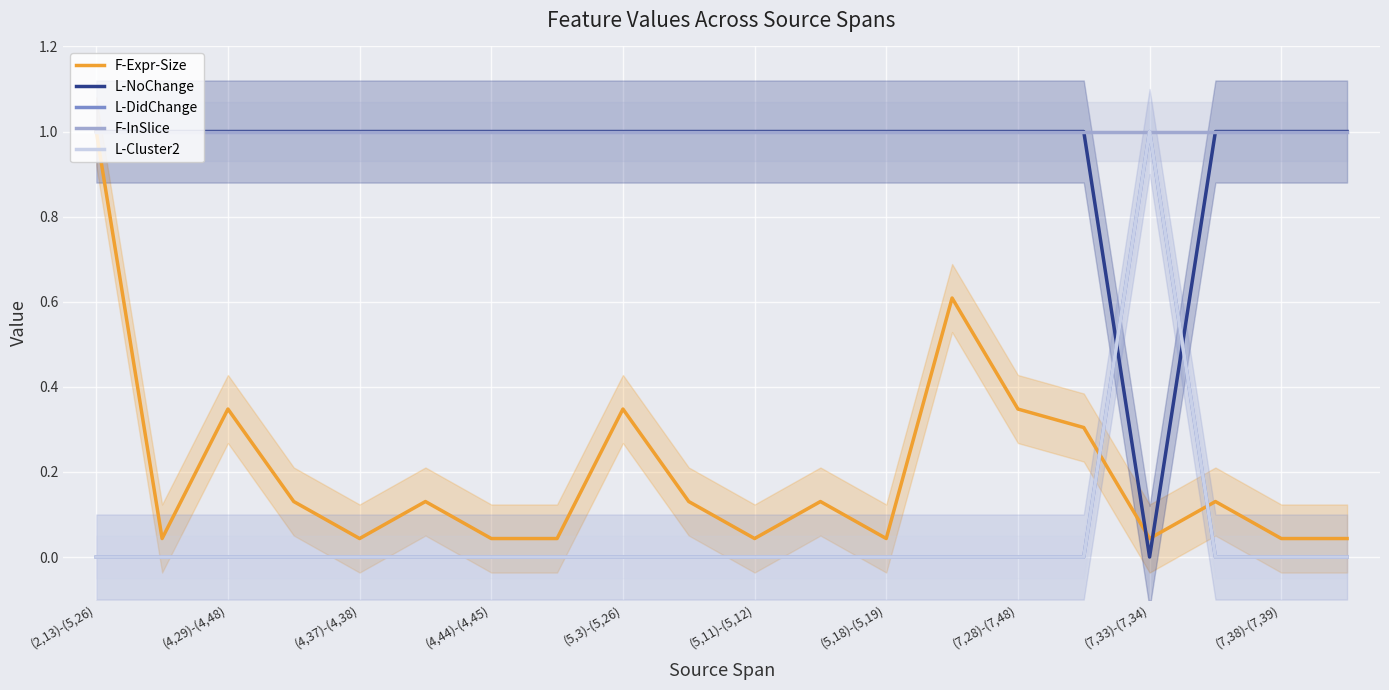

Between (2,13)-(5,26) and (7,33)-(7,34), which series saw the biggest shift?

L-NoChange